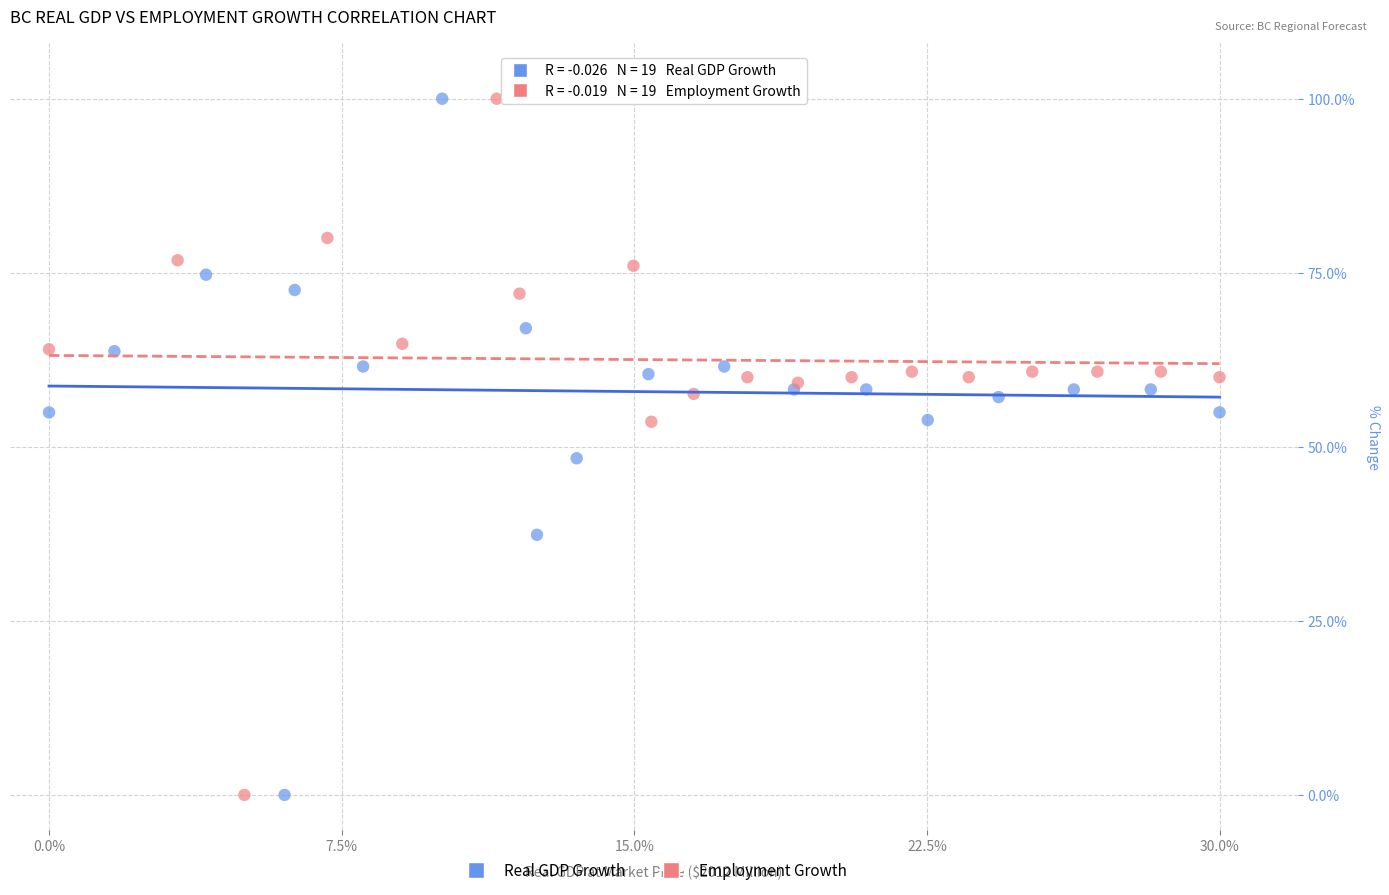

What are all the series names shown in the legend?

Real GDP Growth, Employment Growth